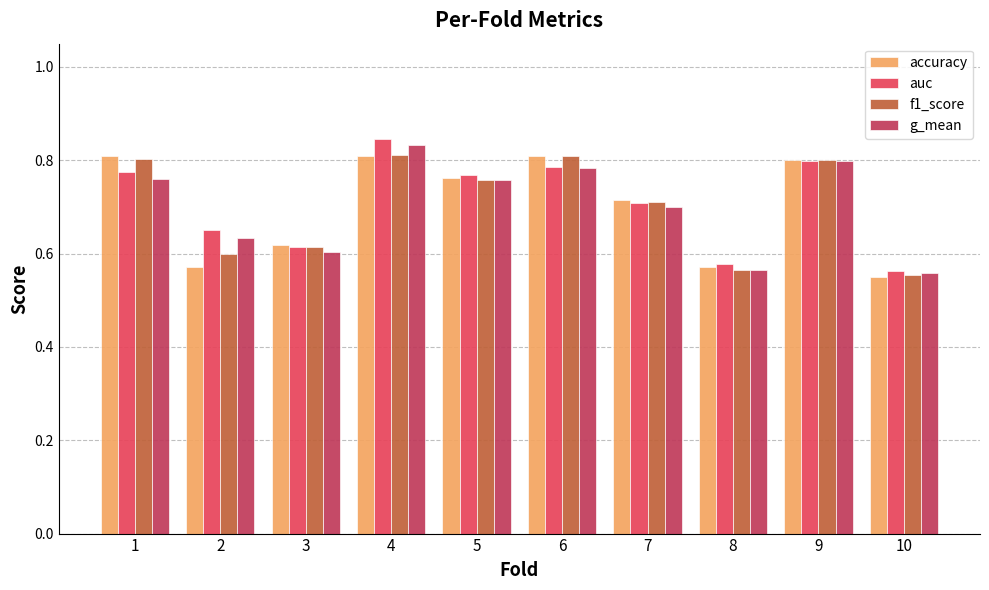

What is the sum of the f1_score values at 2 and 10?

1.2